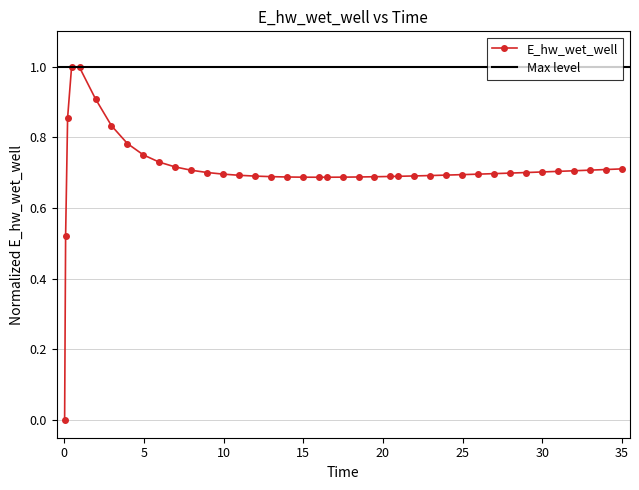

List the labels in order of value, smallest first.

0.03125, 0.09375, 15.96875, 16.46875, 14.96875, 17.46875, 13.96875, 18.46875, 19.46875, 12.96875, 20.46875, 20.96875, 11.96875, 21.96875, 22.96875, 10.96875, 23.96875, 24.96875, 25.96875, 9.96875, 26.96875, 27.96875, 28.96875, 8.96875, 29.96875, 30.96875, 31.96875, 7.96875, 32.96875, 33.96875, 34.96875, 6.96875, 5.96875, 4.96875, 3.96875, 2.96875, 0.21875, 1.96875, 0.96875, 0.46875